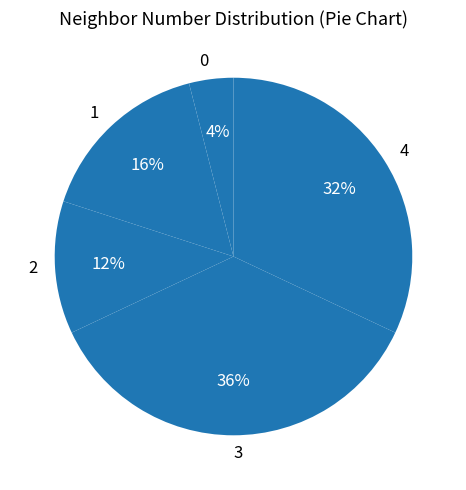

Rank the categories by value from lowest to highest.

0, 2, 1, 4, 3